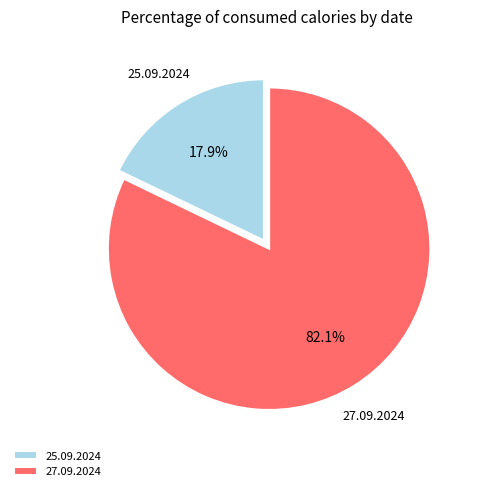

How many segments does this pie chart have?

2